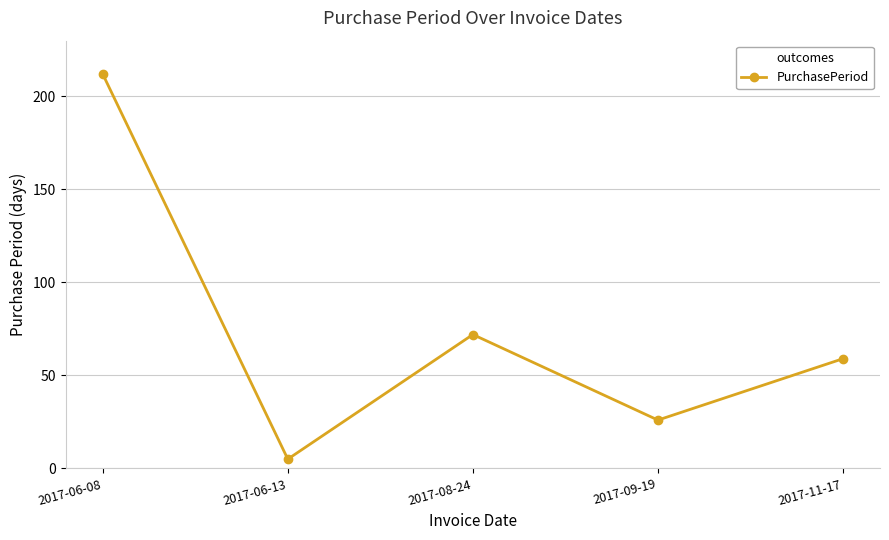

What is the ratio of the value at 2017-11-17 to the value at 2017-06-13?

11.8